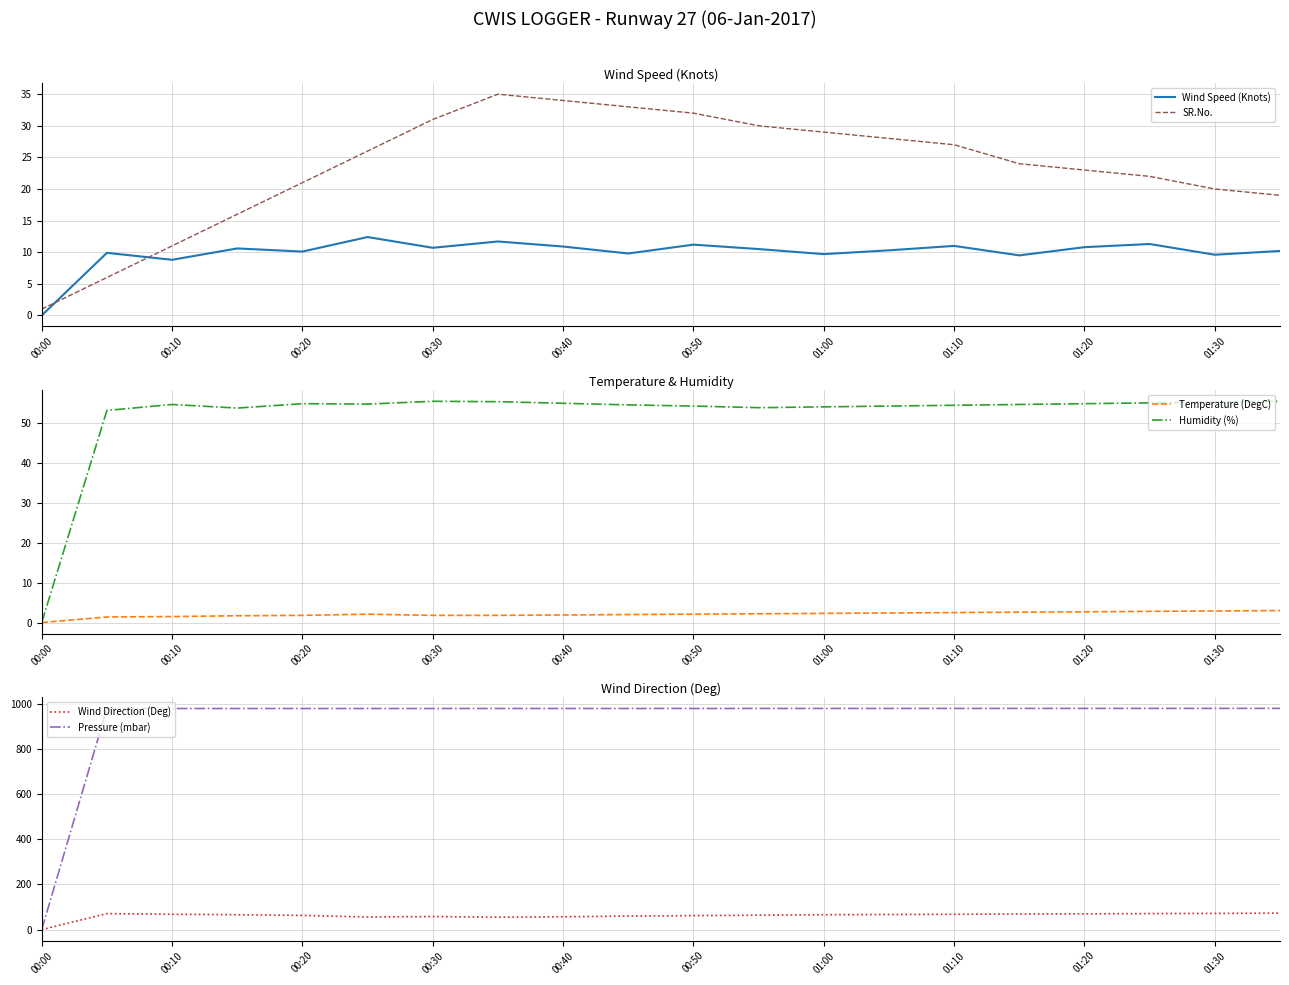

At which label does Humidity (%) reach its minimum?

00:00